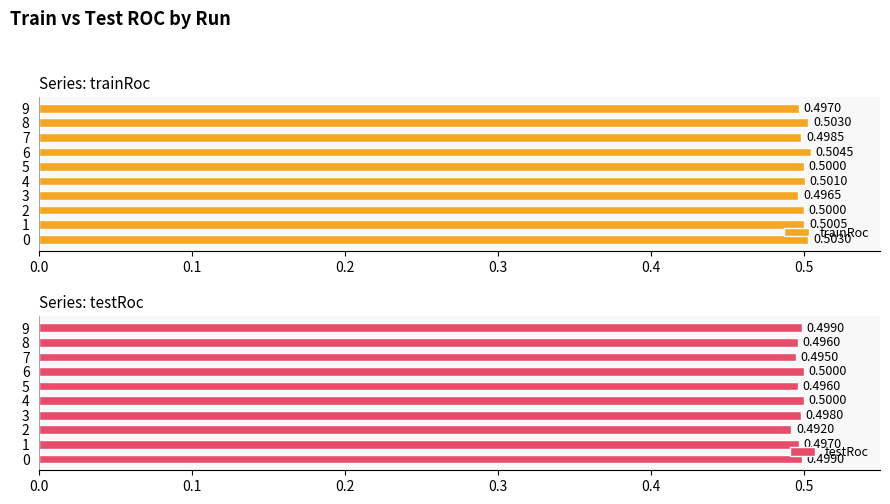

What is the sum of the trainRoc values at 9 and 8?

1.0